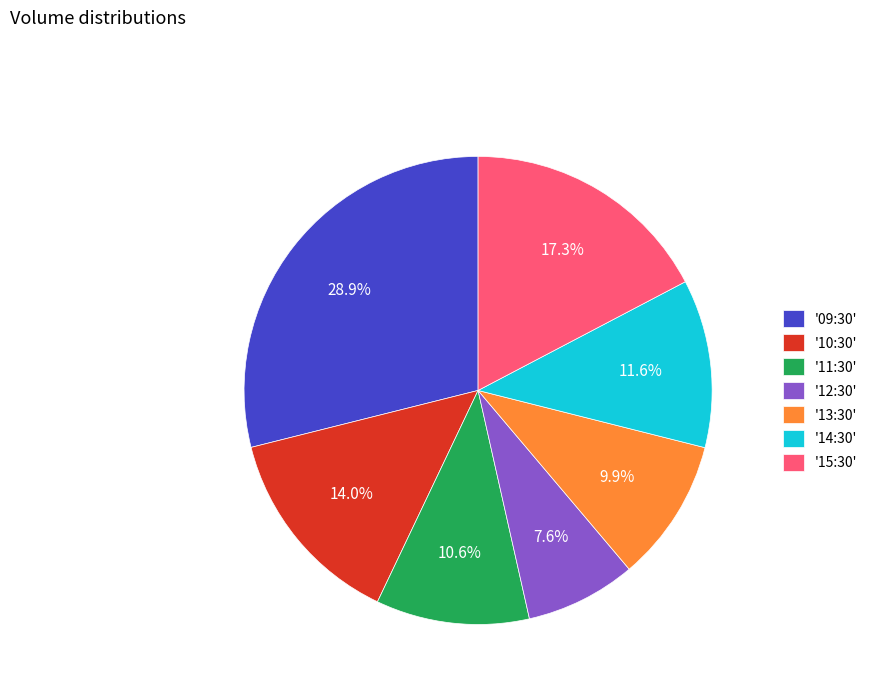

Does any single category account for the majority?

No